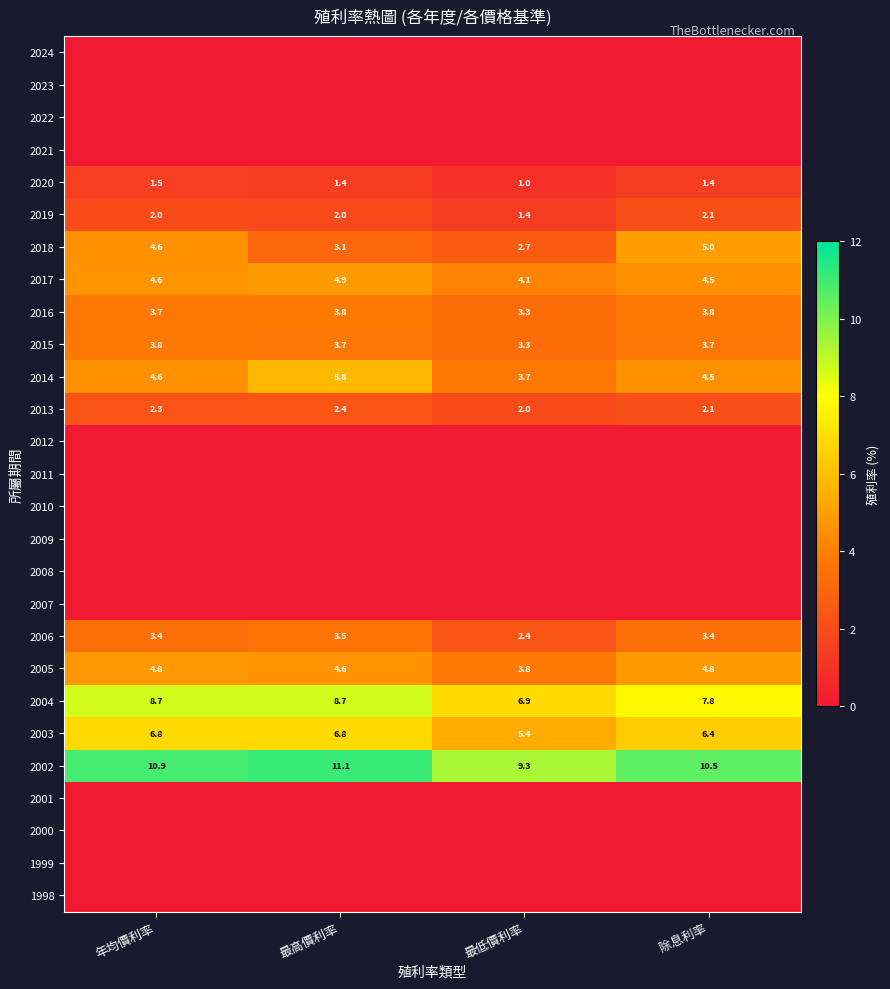

Between 除息利率 and 最低價利率, which is larger?

除息利率